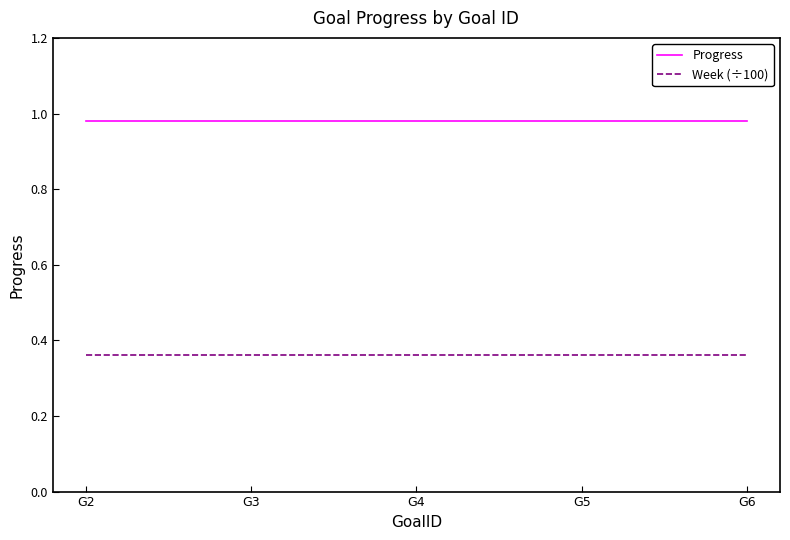

Rank the series by their average value, from lowest to highest.

Week (÷100), Progress